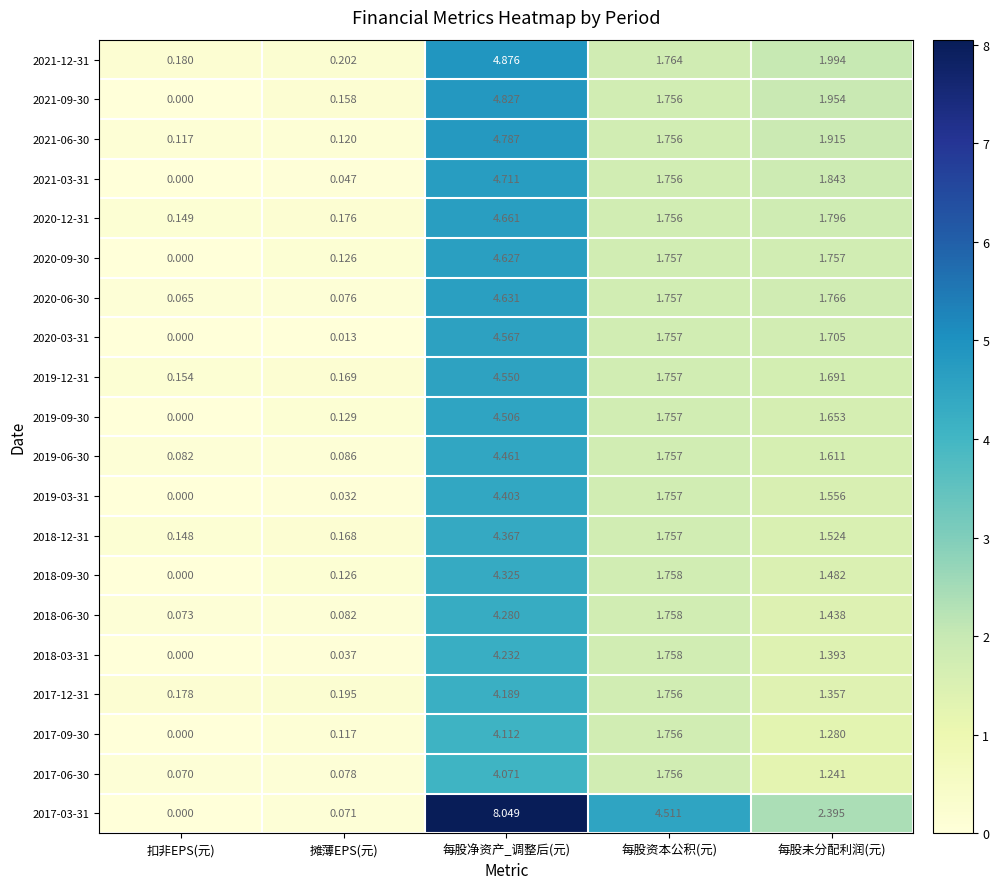

List the labels in order of 2018-09-30 value, largest first.

每股净资产_调整后(元), 每股资本公积(元), 每股未分配利润(元), 摊薄EPS(元), 扣非EPS(元)